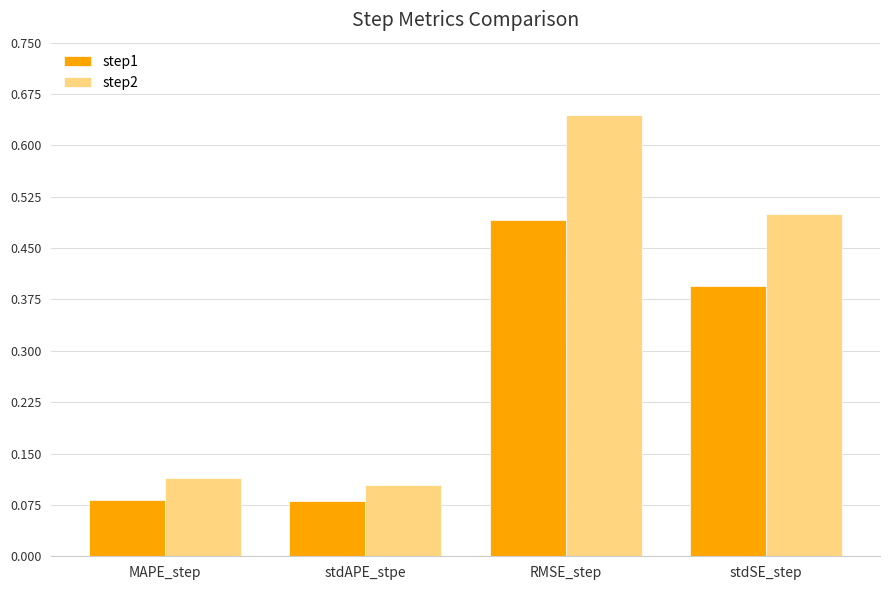

Rank the series at RMSE_step from highest to lowest value.

step2, step1